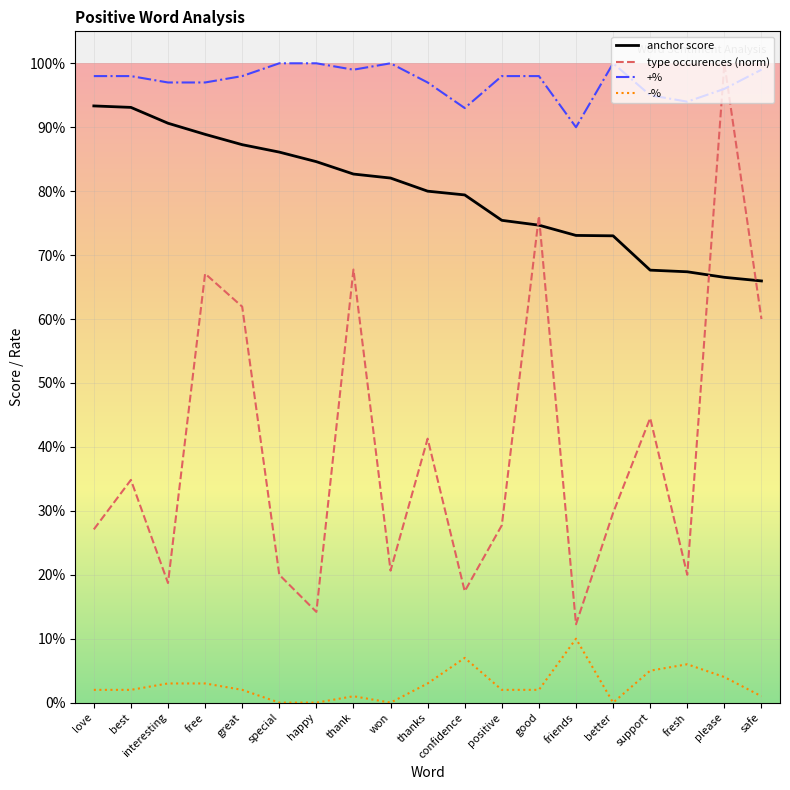

Does the chart display data point markers on the line(s)?

No